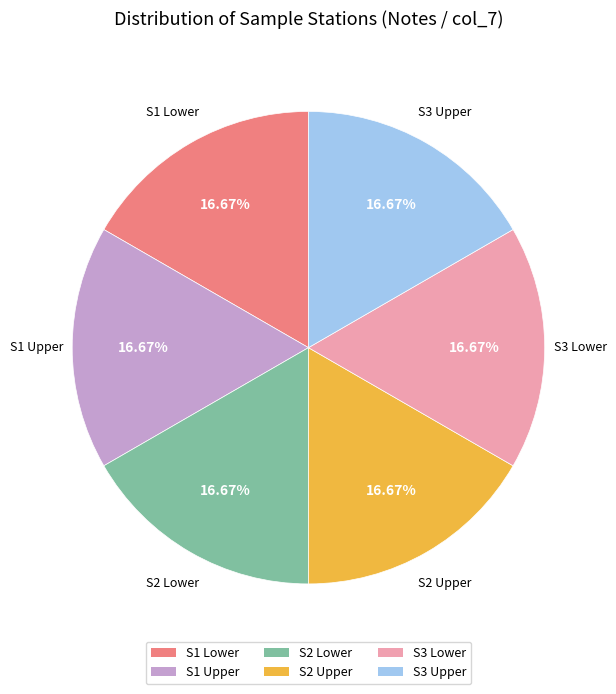

Is there any slice that represents more than half of the pie?

No